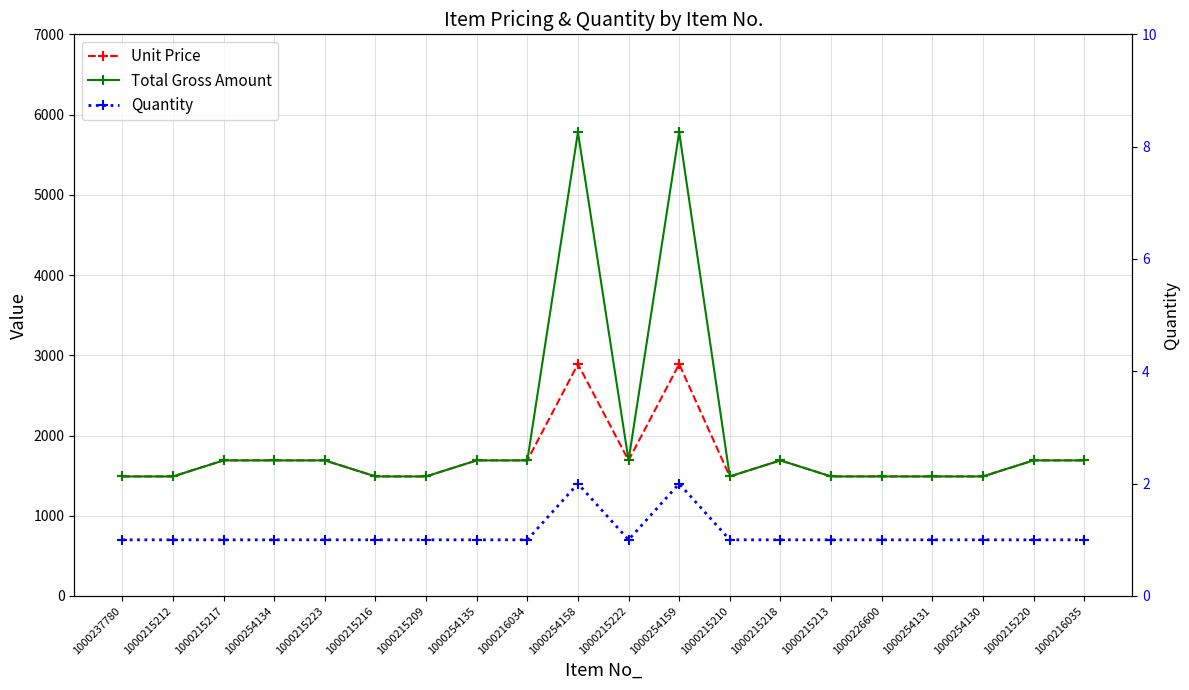

The value of Quantity at 1000215216 is 1. True or false?

False